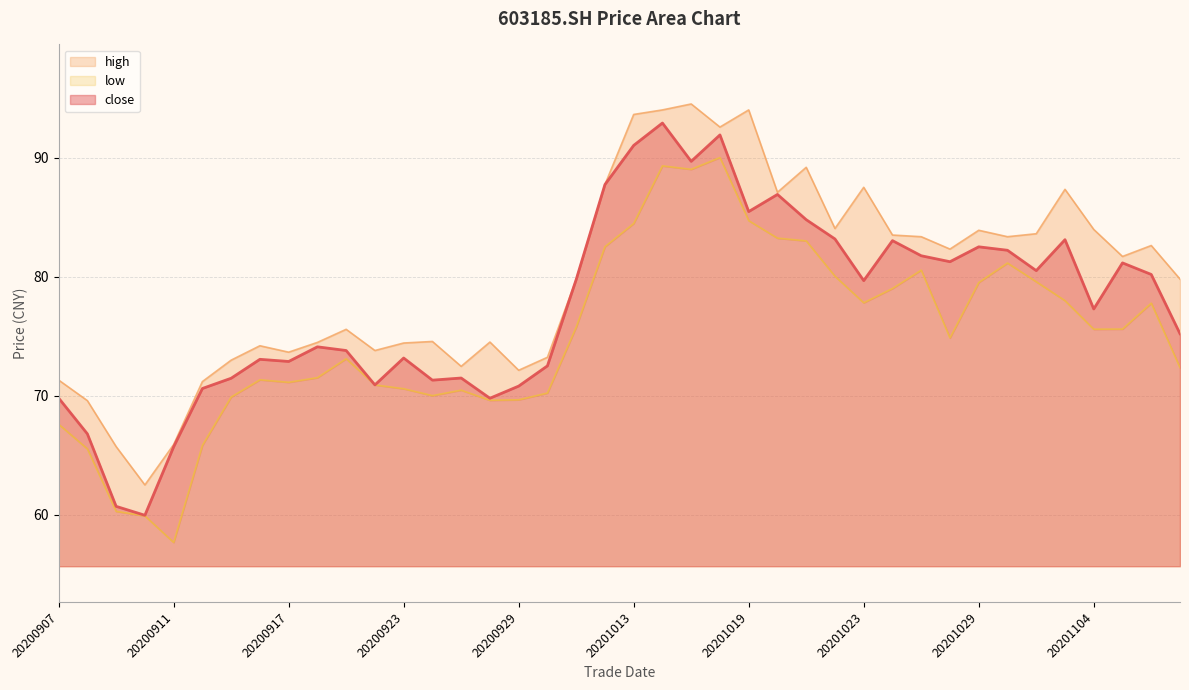

List the series in order of their overall mean, highest first.

high, close, low